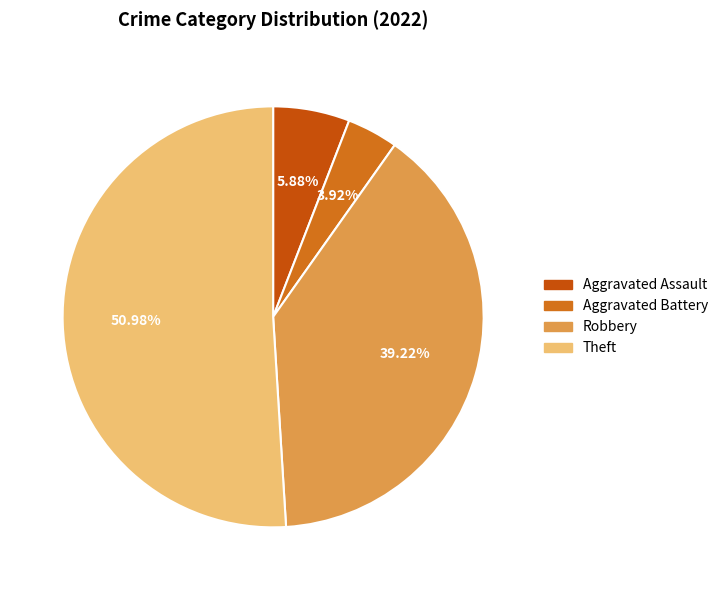

What percentage is the Aggravated Assault slice, to the nearest percent?

6%